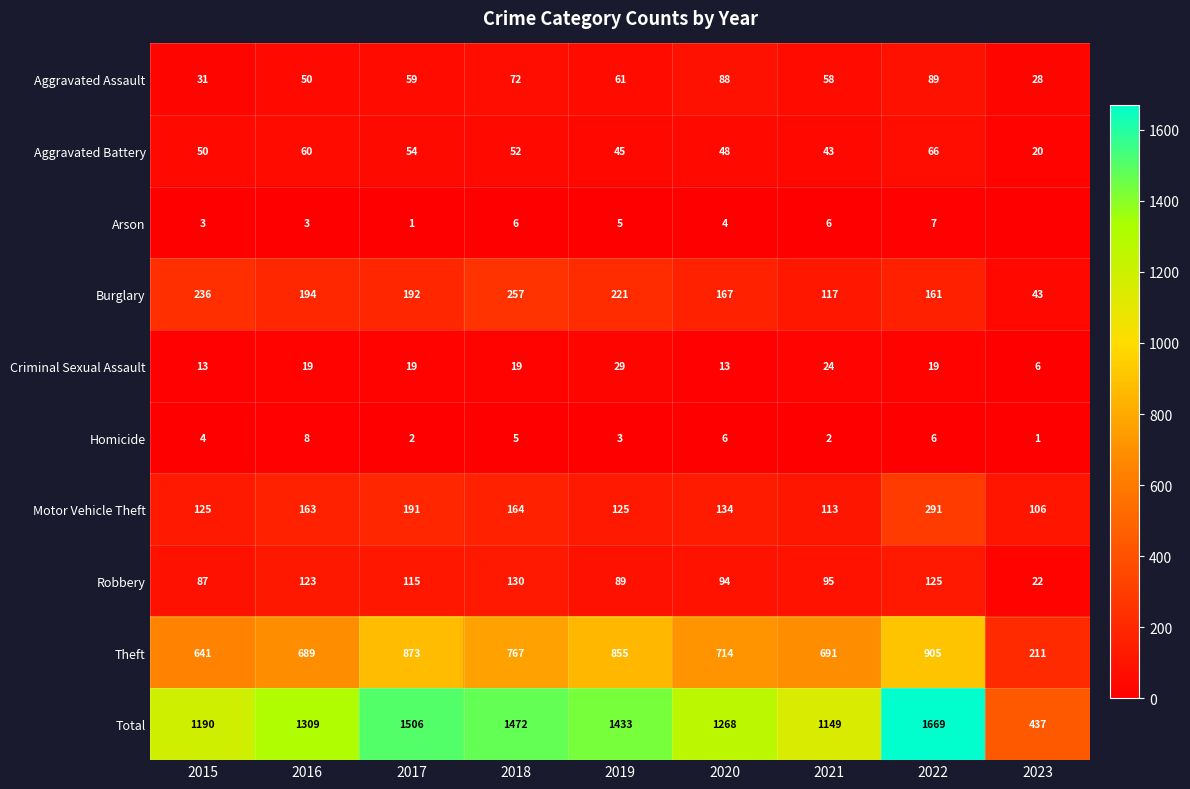

At which label does Theft first exceed 714?

2017